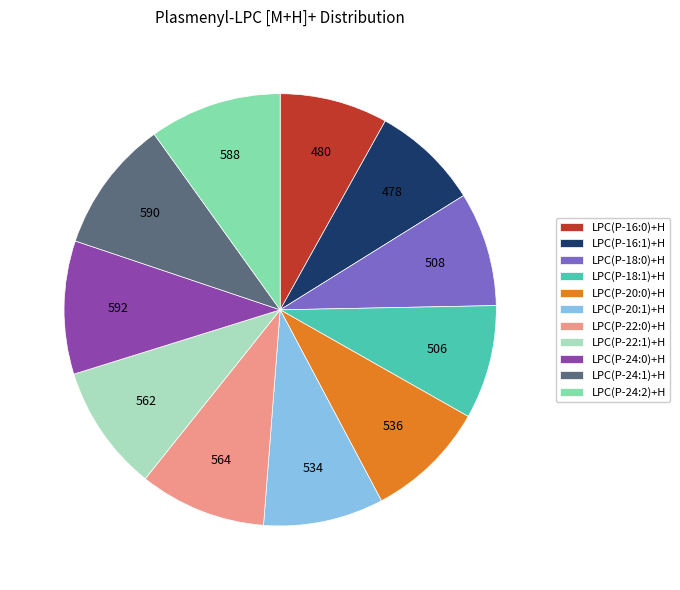

Is it true that LPC(P-24:2)+H is 1% of the pie?

False